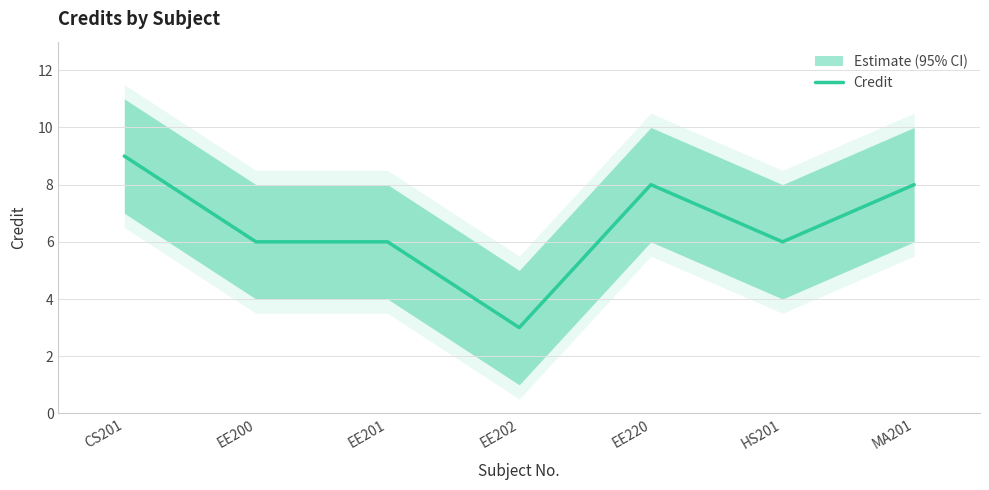

List the labels in order of value, smallest first.

EE202, EE200, EE201, HS201, EE220, MA201, CS201